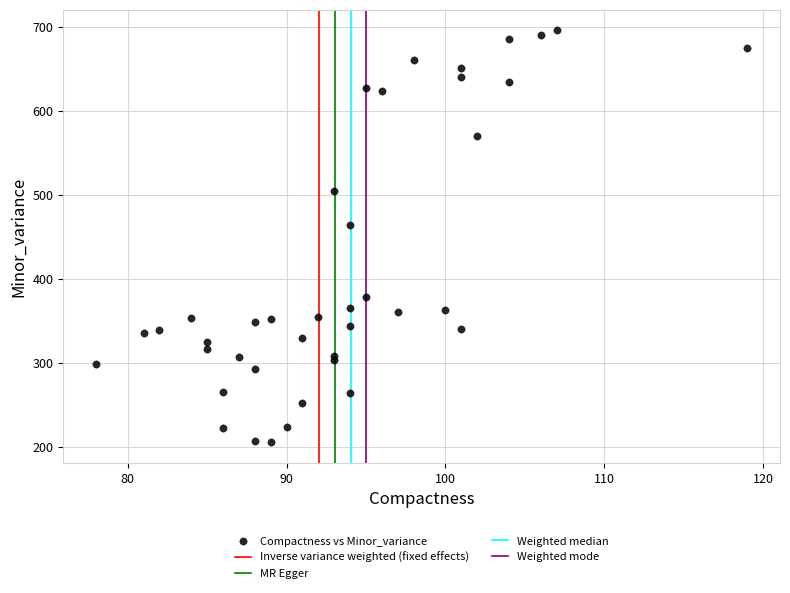

What Y value in the scatter plot is closest to 451?

465